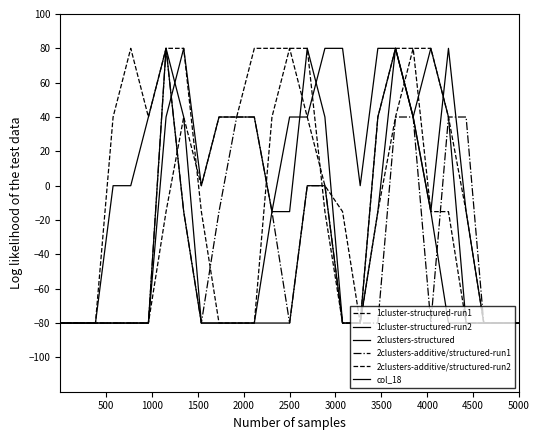

Reading right to left, list all the values displayed in this chart.

1cluster-structured-run1: -80.0	-80.0	-80.0	-80.0	-15.1	-15.1	80.0	80.0	40.0	-80.0	-80.0	-15.1	80.0	80.0	80.0	80.0	40.0	40.0	0.0	40.0	-15.1	-80.0	-80.0	-80.0	-80.0	-80.0	-80.0
1cluster-structured-run2: -80.0	-80.0	-80.0	-80.0	40.0	80.0	40.0	80.0	40.0	-80.0	-80.0	40.0	80.0	-15.1	-15.1	40.0	40.0	40.0	0.0	80.0	40.0	-80.0	-80.0	-80.0	-80.0	-80.0	-80.0
2clusters-structured: -80.0	-80.0	-80.0	-15.1	80.0	-15.1	40.0	80.0	-15.1	-80.0	-80.0	0.0	0.0	-80.0	-80.0	-80.0	-80.0	-80.0	-80.0	40.0	80.0	-80.0	-80.0	-80.0	-80.0	-80.0	-80.0
2clusters-additive/structured-run1: -80.0	-80.0	-80.0	40.0	40.0	-80.0	40.0	40.0	-80.0	-80.0	-80.0	0.0	0.0	-80.0	-15.1	40.0	40.0	-15.1	-80.0	-15.1	80.0	-80.0	-80.0	-80.0	-80.0	-80.0	-80.0
2clusters-additive/structured-run2: -80.0	-80.0	-80.0	-15.1	40.0	80.0	80.0	40.0	-15.1	-80.0	-15.1	0.0	40.0	80.0	40.0	-80.0	-80.0	-80.0	-15.1	80.0	80.0	40.0	80.0	40.0	-80.0	-80.0	-80.0
col_18: -80.0	-80.0	-80.0	-80.0	-80.0	-15.1	40.0	80.0	80.0	0.0	80.0	80.0	40.0	40.0	-15.1	-80.0	-80.0	-80.0	-80.0	-15.1	80.0	40.0	0.0	0.0	-80.0	-80.0	-80.0